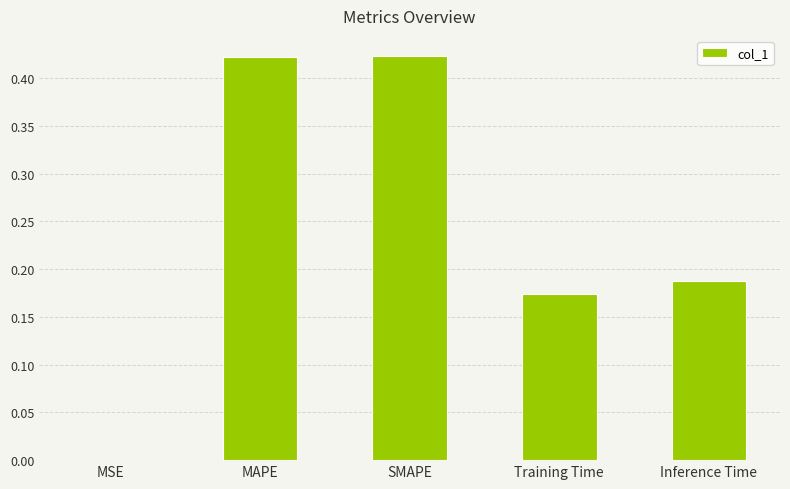

Between Inference Time and Training Time, which is larger?

Inference Time